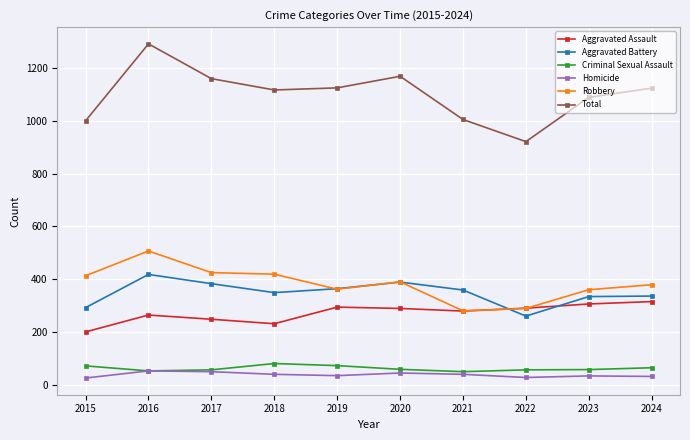

What is the value of the Robbery point at the 4th from the left?

419